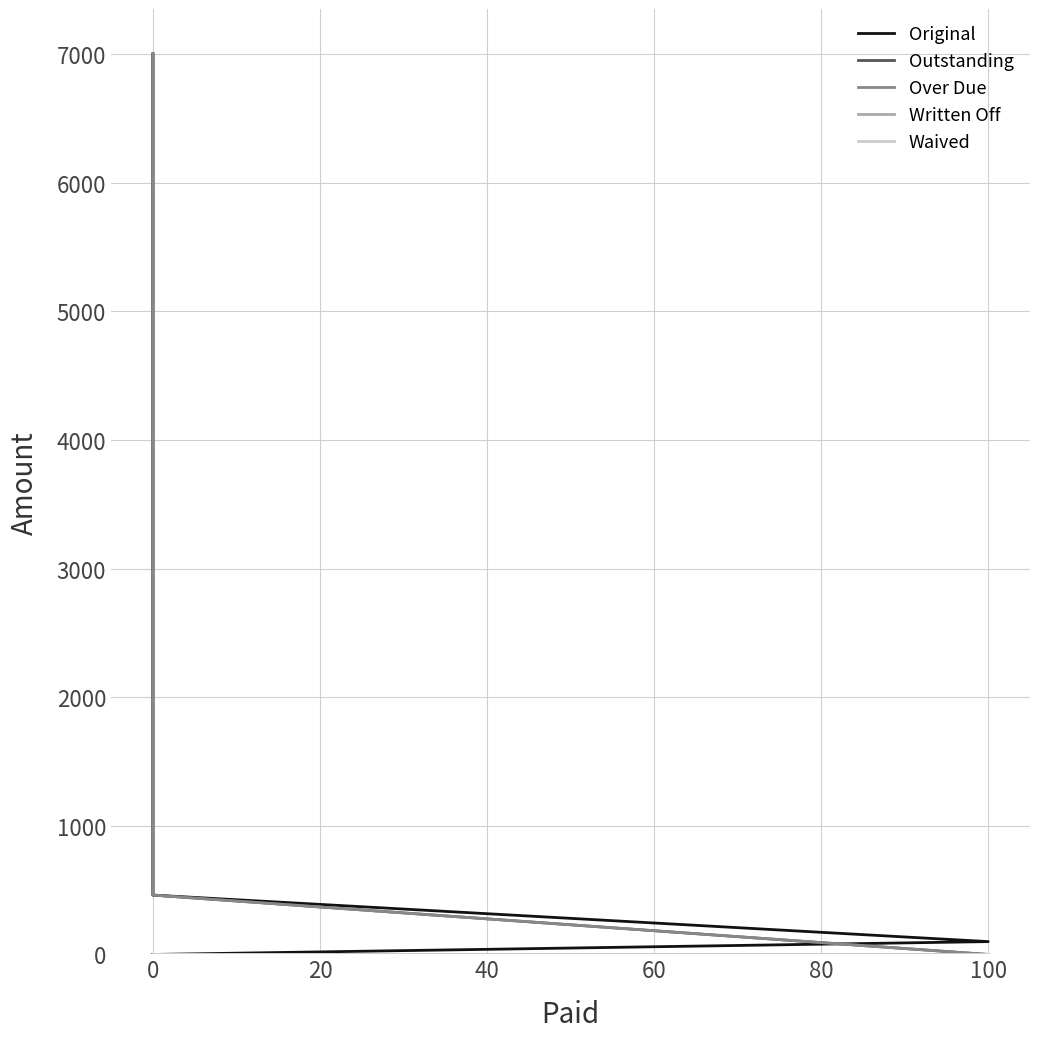

How many values in the Over Due series are below 461?

2